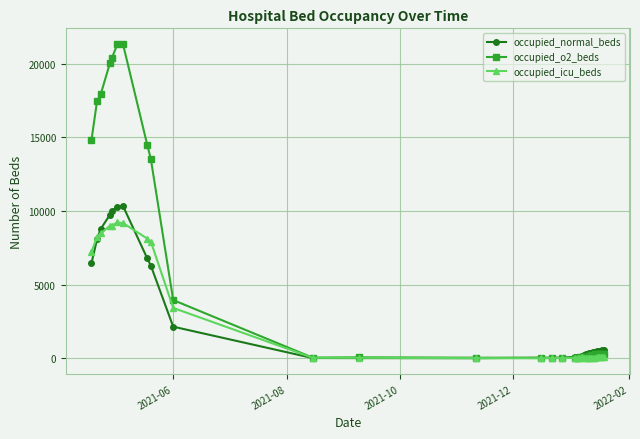

What is the maximum value for occupied_normal_beds?

10334